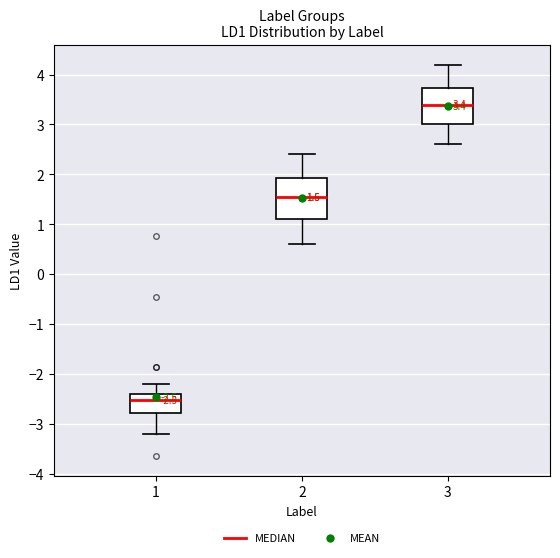

Which box's median line is the lowest?

1